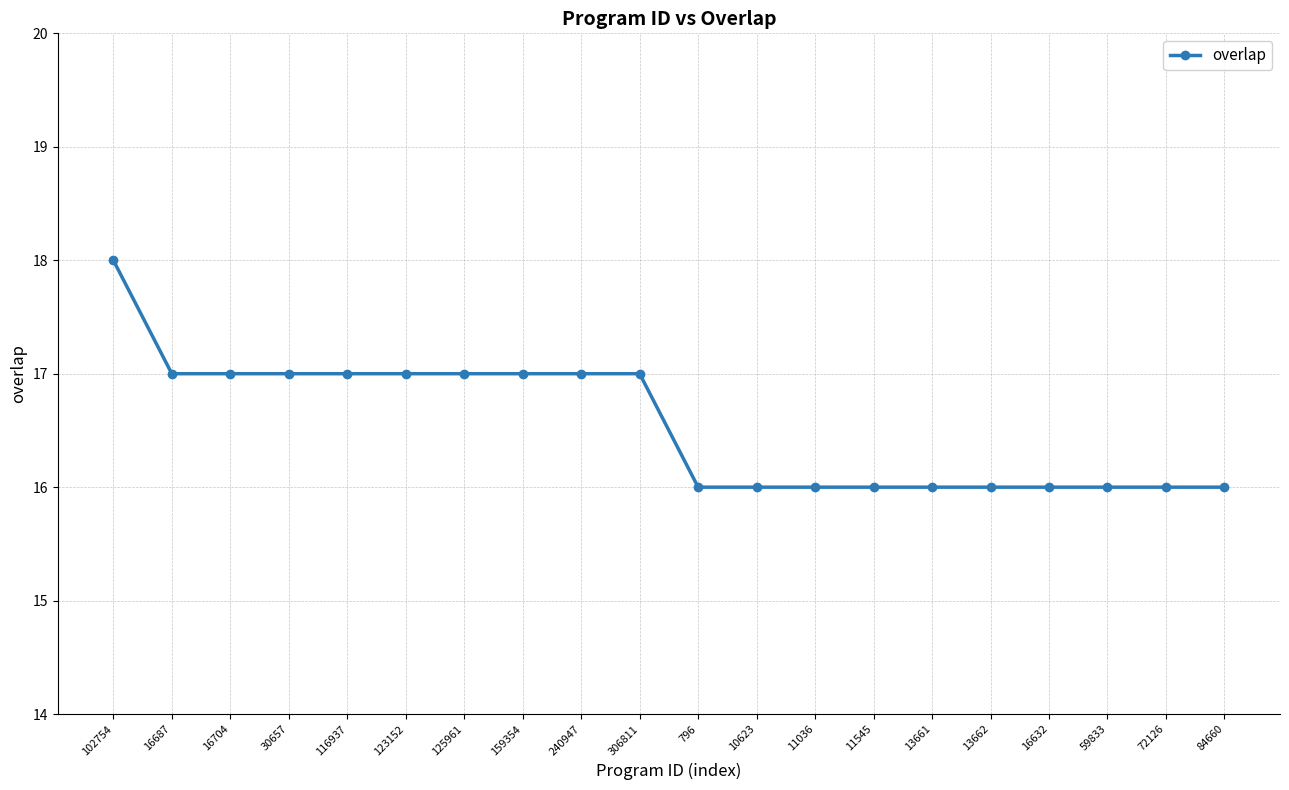

How many lines are shown in the chart?

1